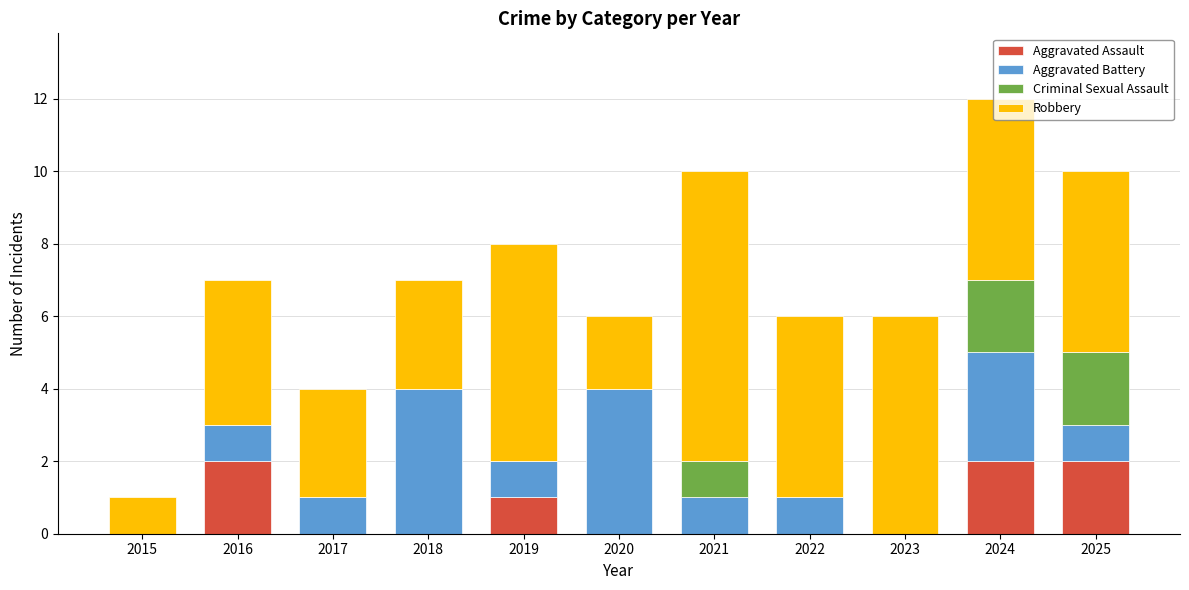

At which category is the sum across all series the highest?

2024